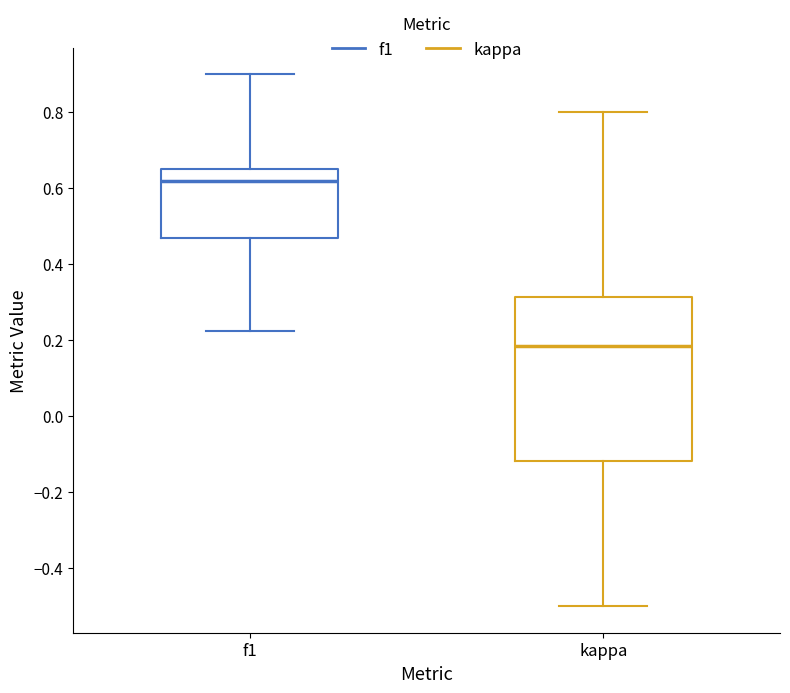

Where does the lower whisker of the box for f1 end on the y-axis? The values are not printed on the chart, so give them approximately, as read against the axis.

0.22